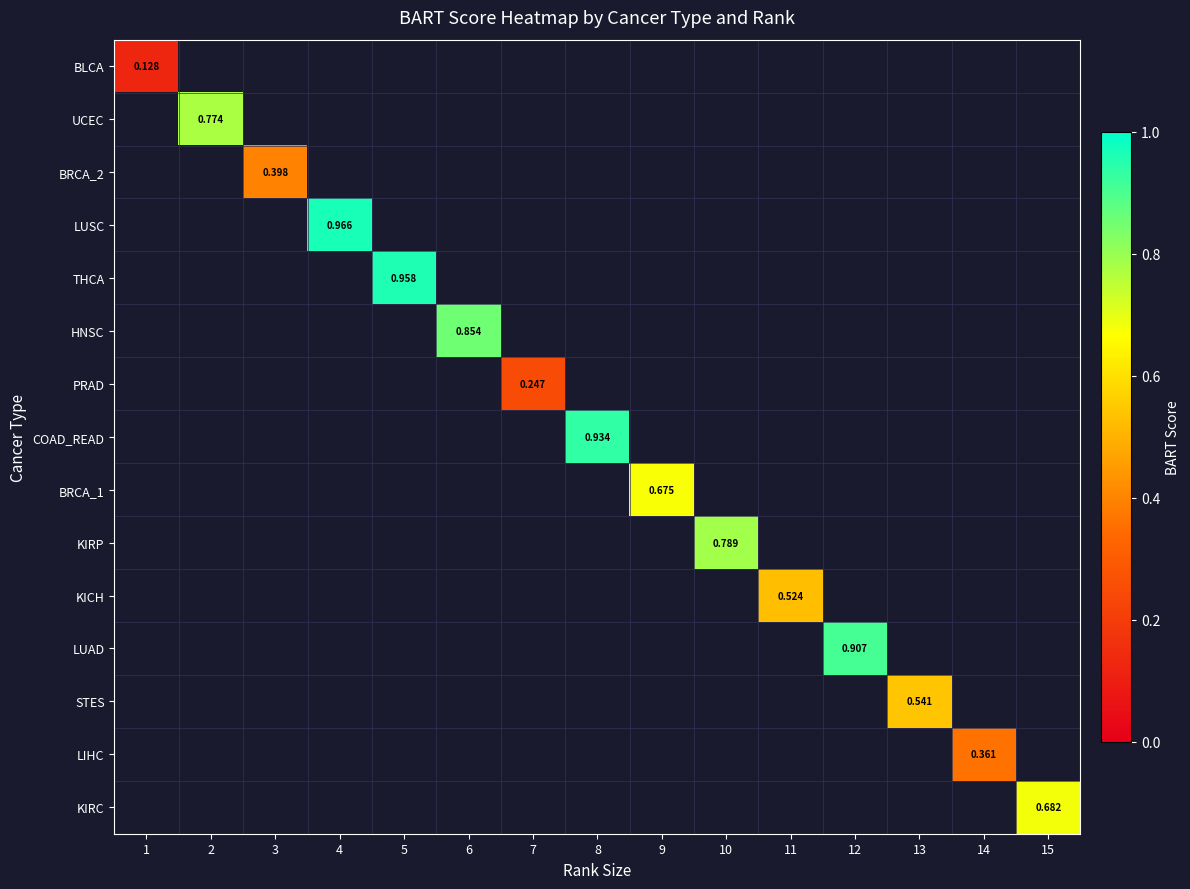

At which category does the chart reach its minimum across all series?

1